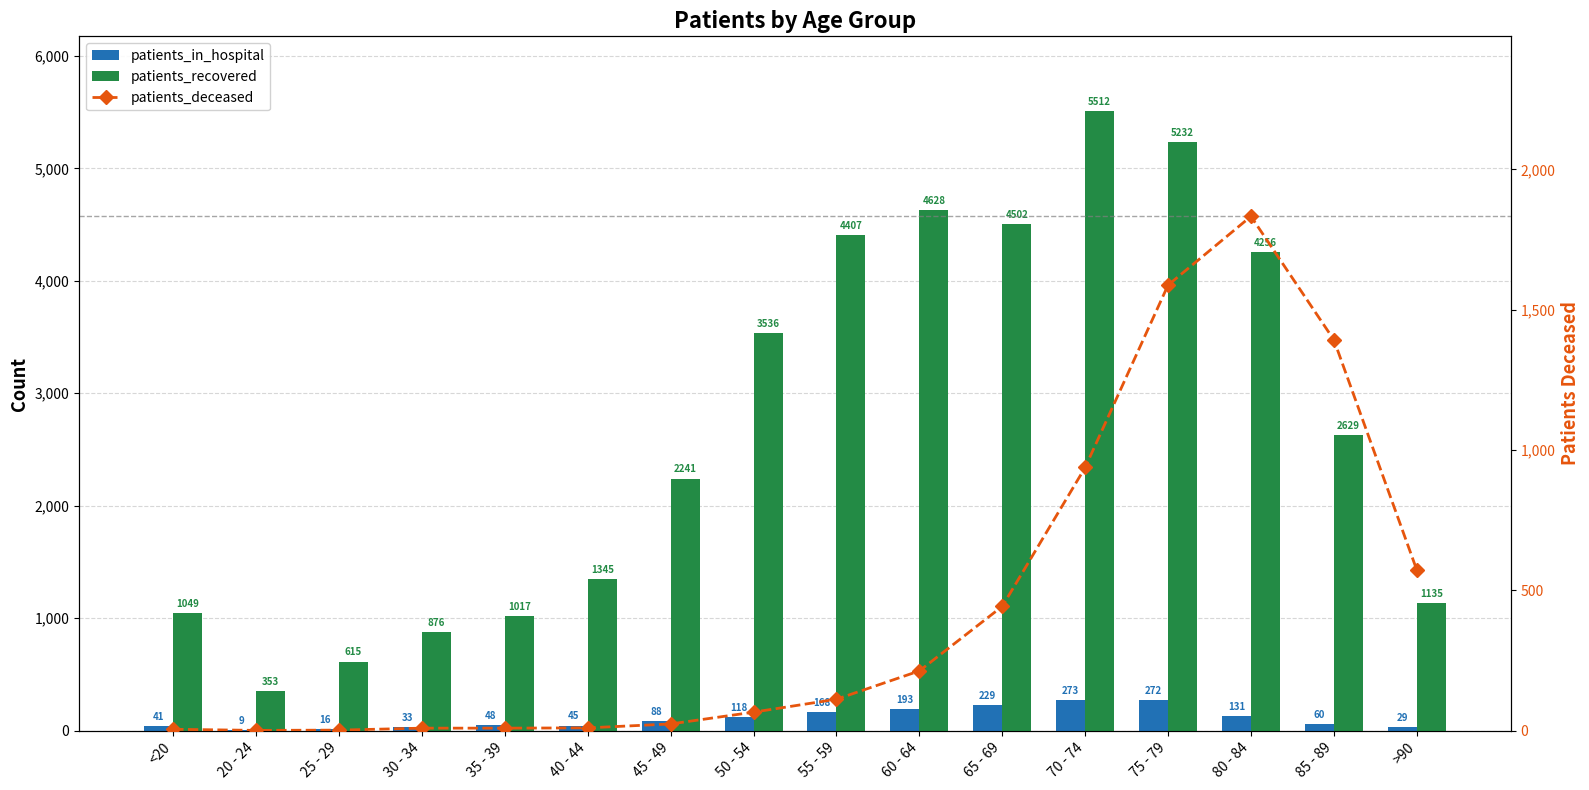

What is the label of the 4th bar from the left?

30 - 34